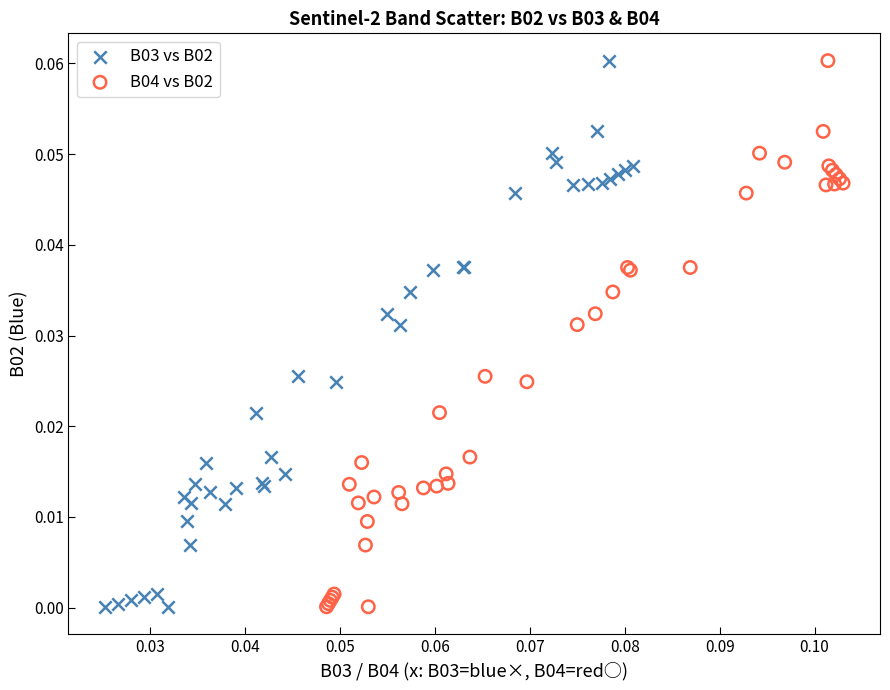

What are all the series names shown in the legend?

B03 vs B02, B04 vs B02